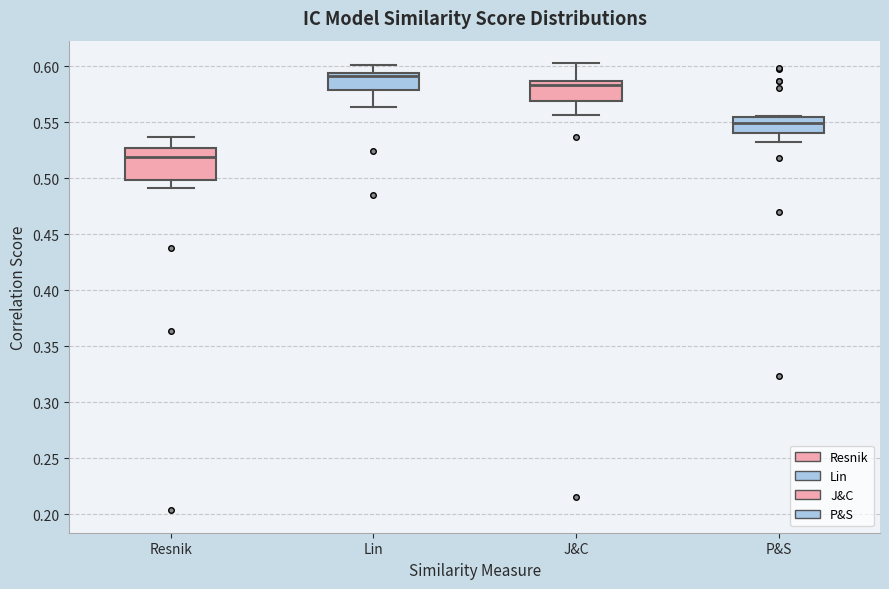

Where is the lower edge of the box for J&C on the y-axis? The values are not printed on the chart, so give them approximately, as read against the axis.

0.570